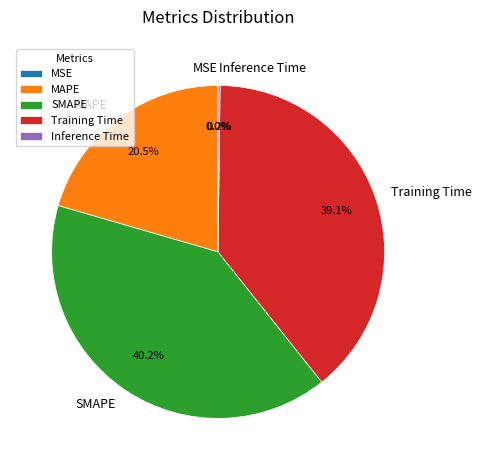

What is the largest slice in the pie chart?

SMAPE